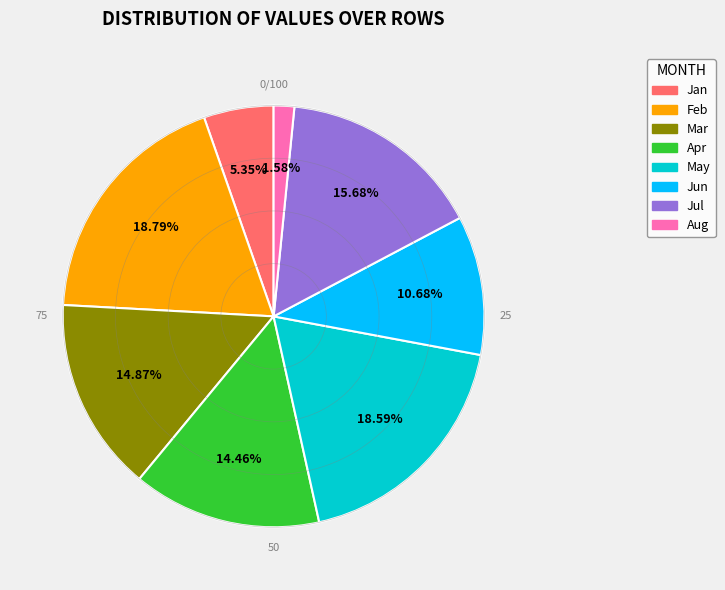

Do Apr and Feb together represent more than half of the pie?

No